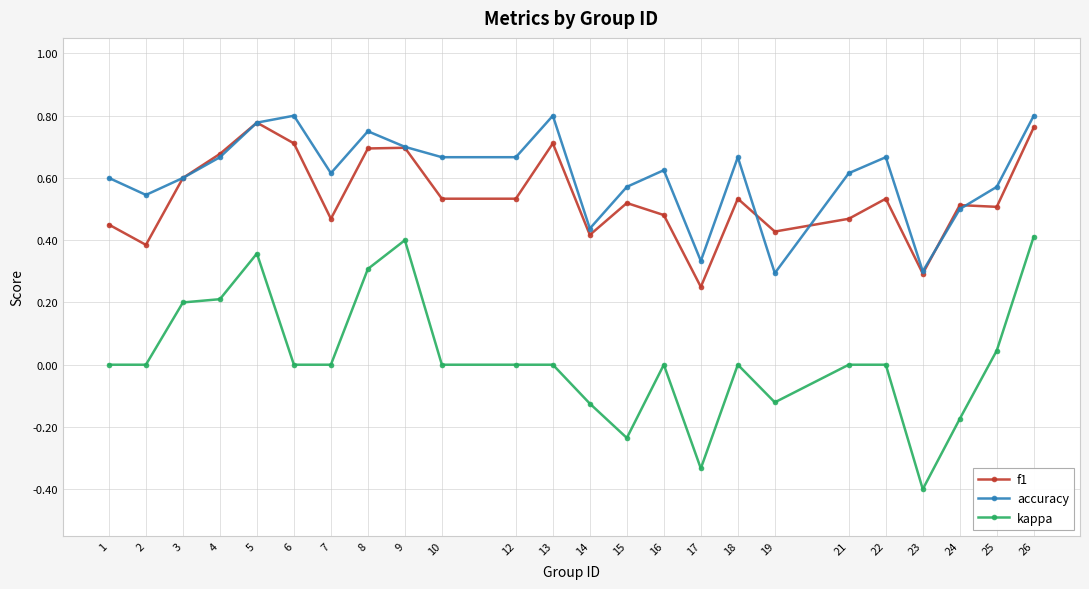

Where is the first local maximum for f1?

5